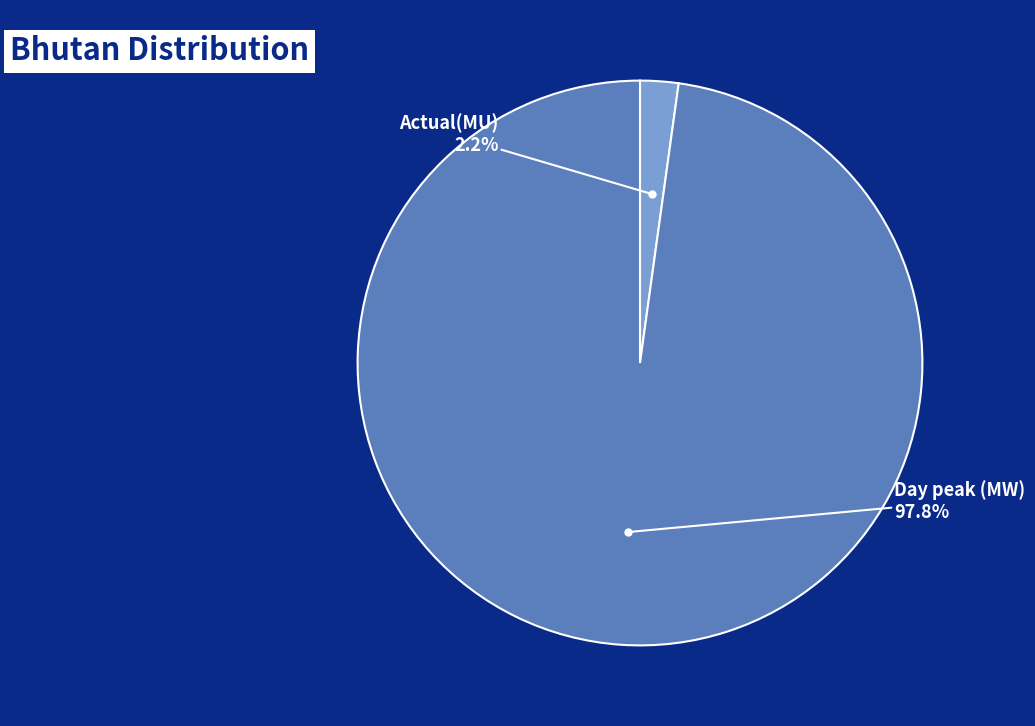

To the nearest percent, what is the difference between the largest and smallest slice percentages?

96%